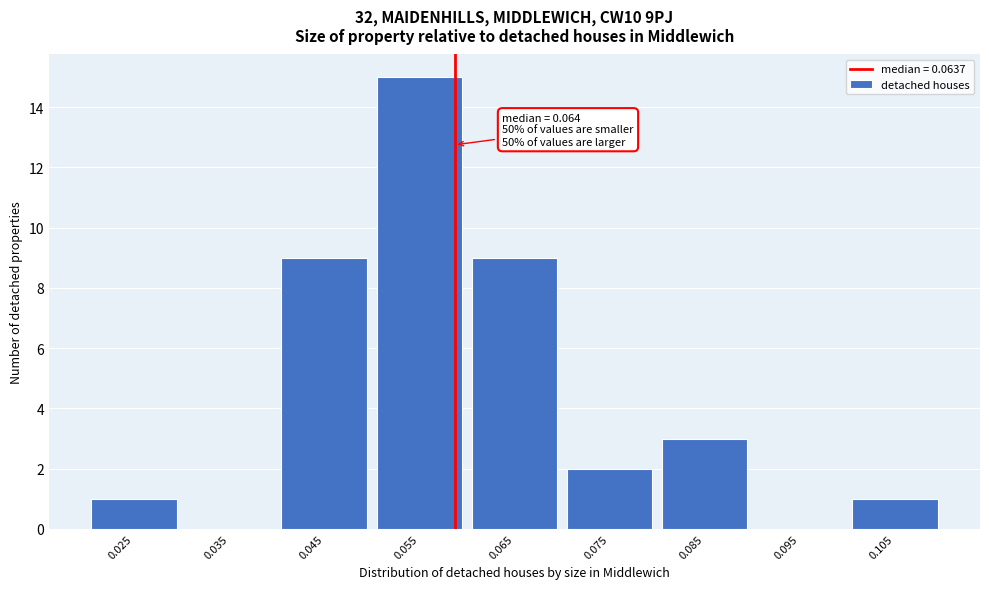

Reading right to left, extract all data points from this chart.

0.105=1	0.095=0	0.085=3	0.075=2	0.065=9	0.055=15	0.045=9	0.035=0	0.025=1